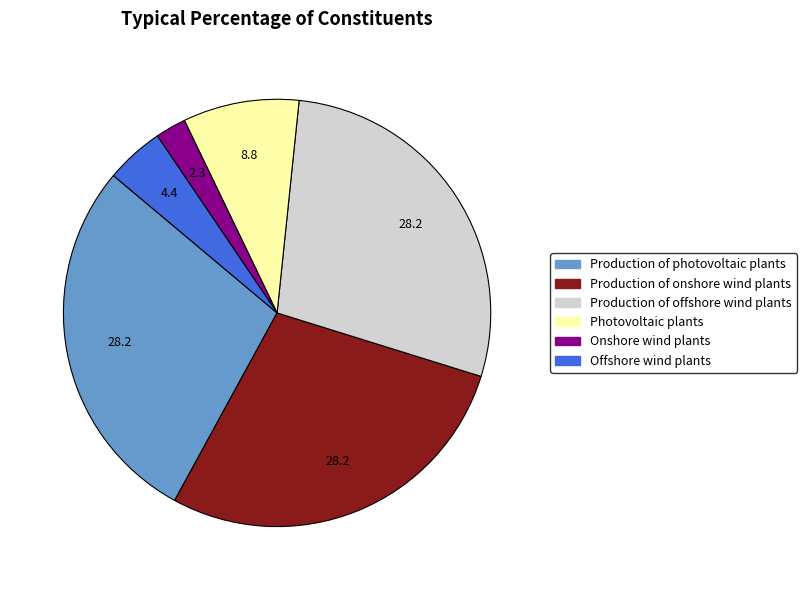

Which slice is the smallest?

Onshore wind plants